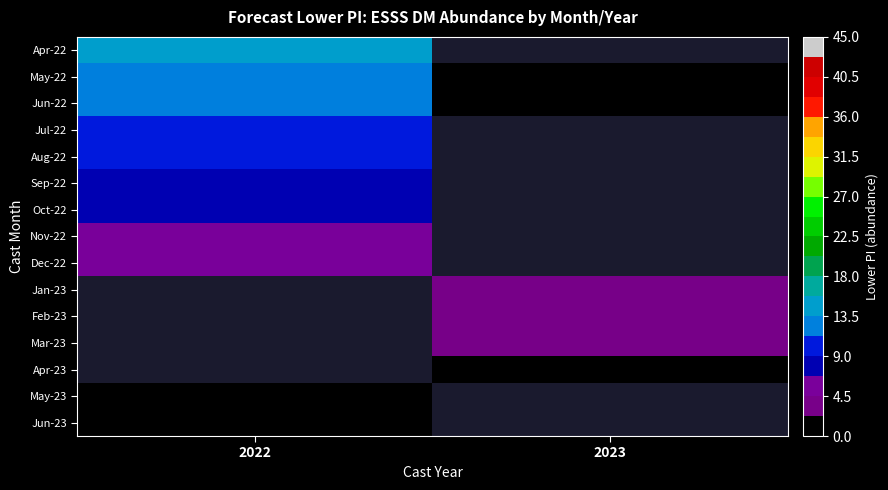

What value does the Apr-22 series have at 2022?

15.0